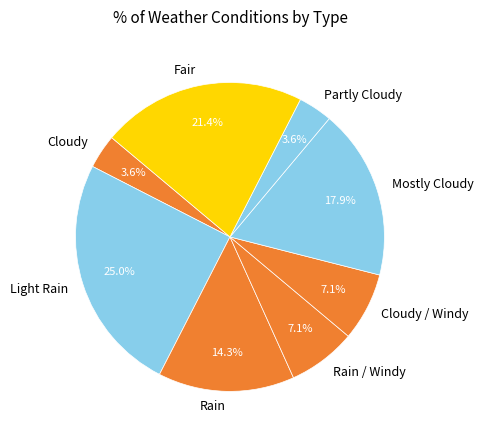

How many segments does this pie chart have?

8